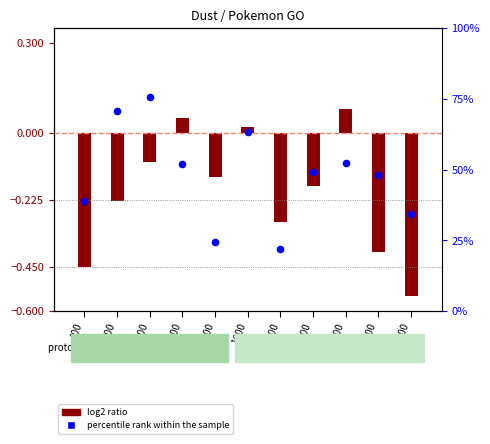

What is the change in value from 800 to 2500?

-23.4